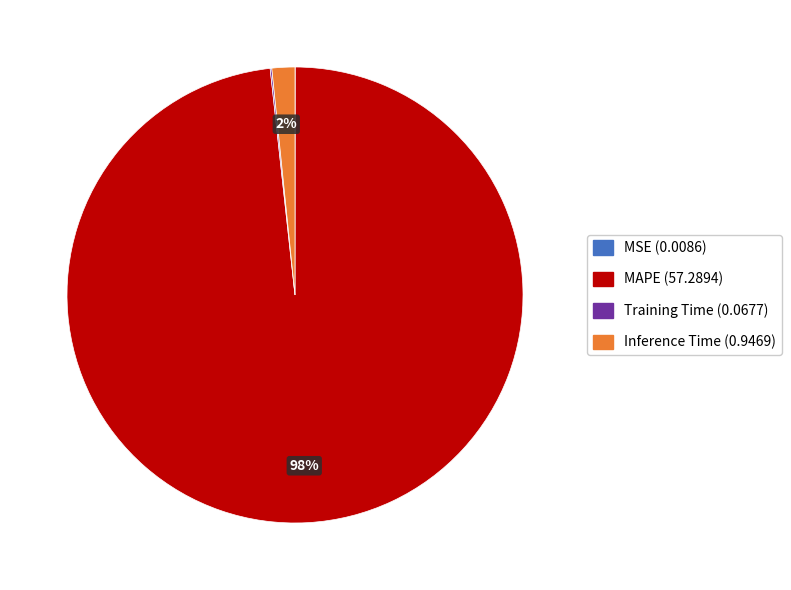

To the nearest percent, what is the average slice percentage?

25%